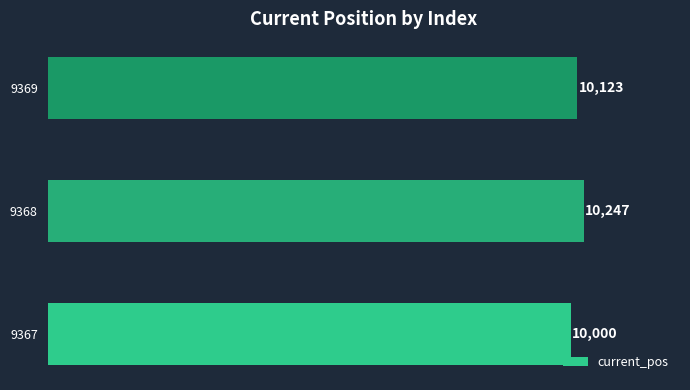

What is the approximate value at 9367?

10000.0